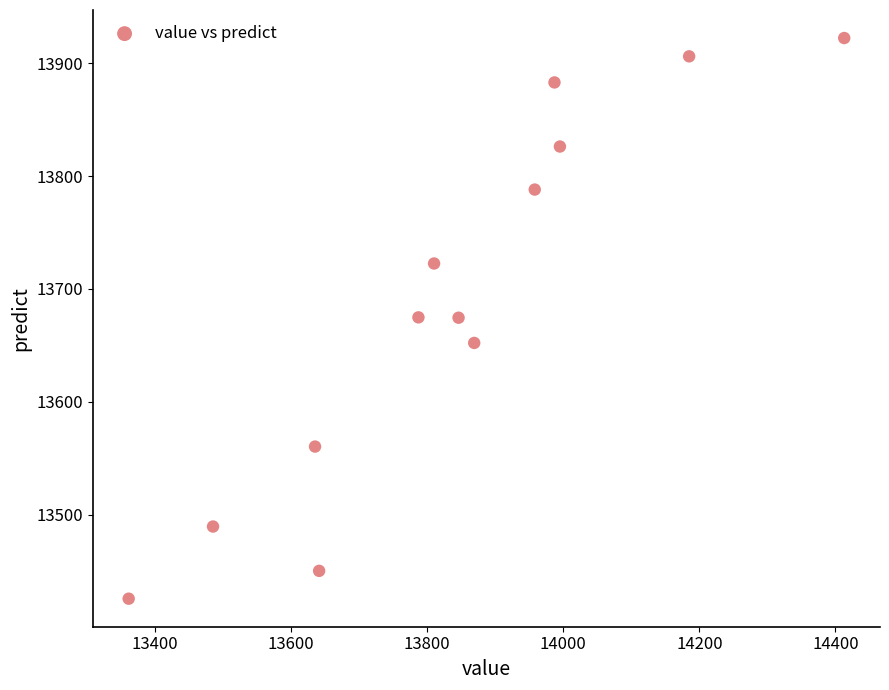

What is the range of X values (max minus min)?

1052.0